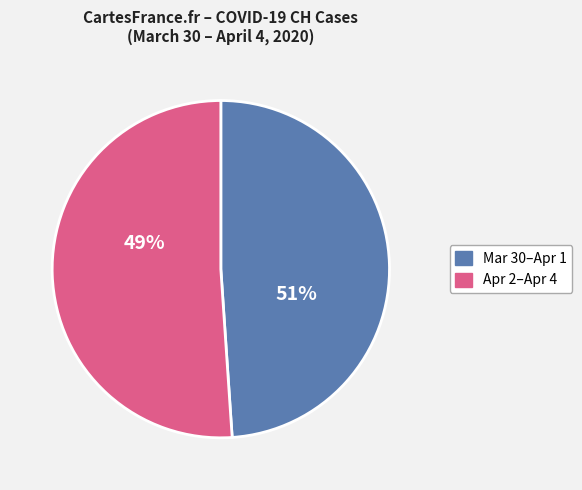

Does 2020-04-03 account for over 50% of the chart?

No